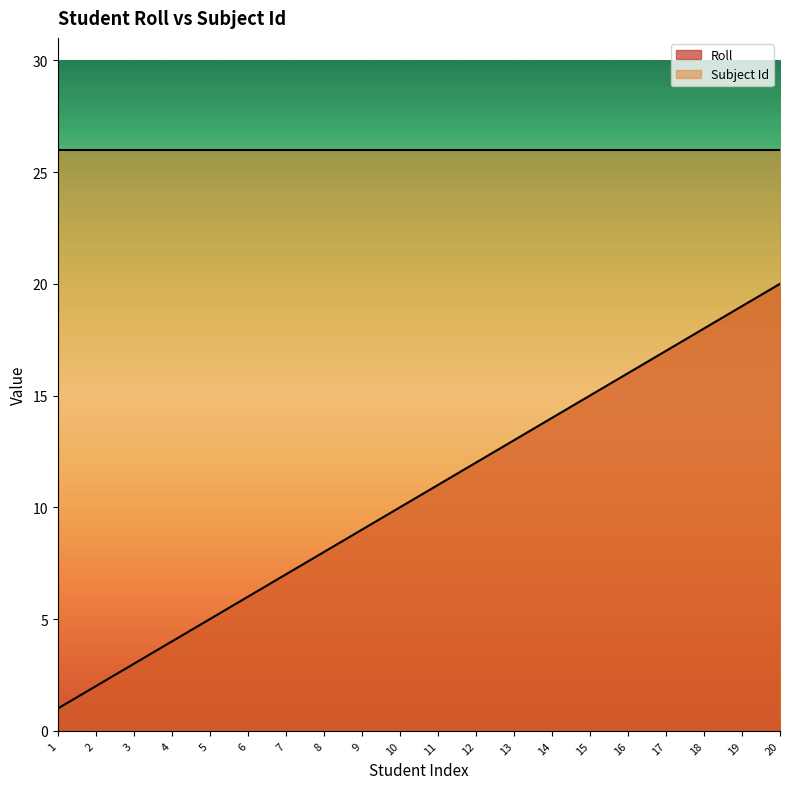

Which has a higher value, 9 or 19?

19